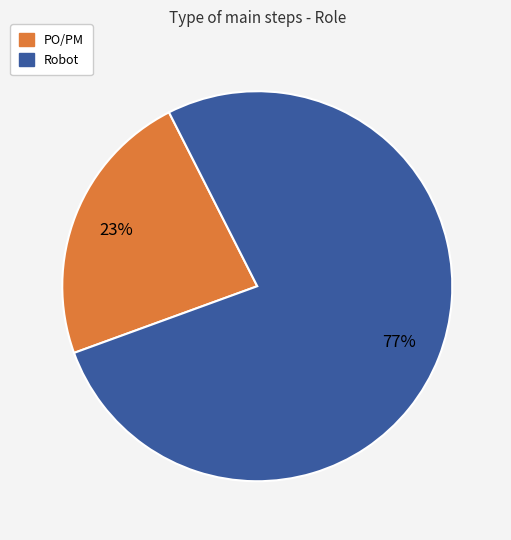

What is the smallest slice in the pie chart?

PO/PM